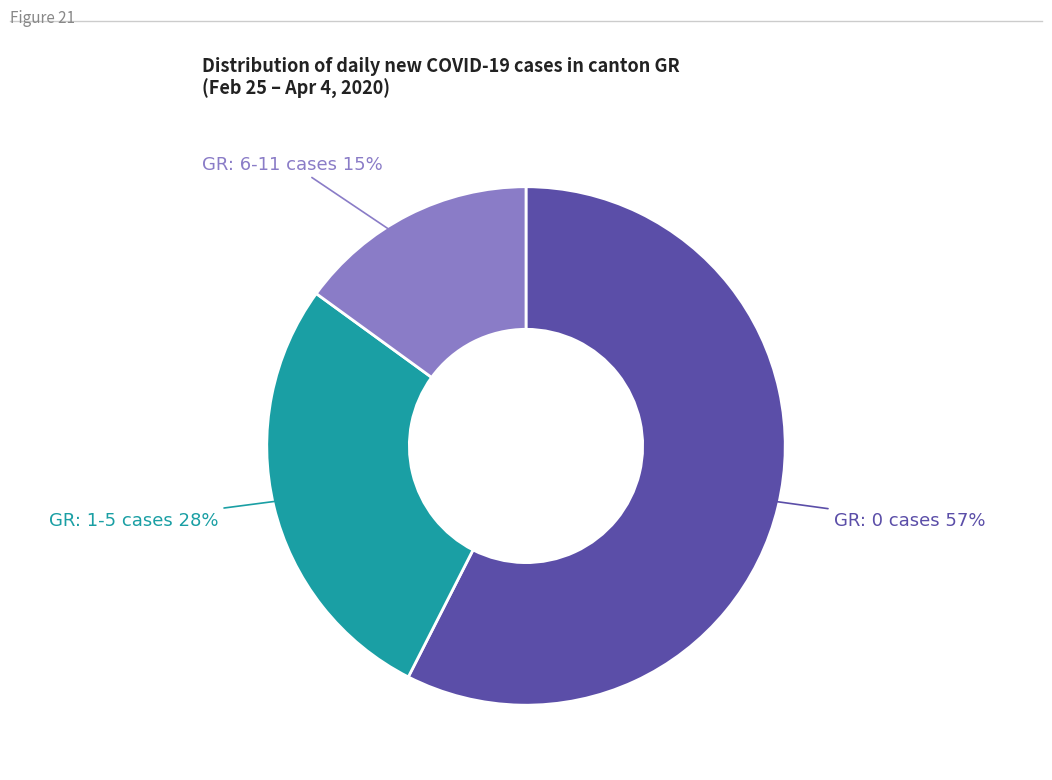

Is there a majority slice in this chart?

Yes